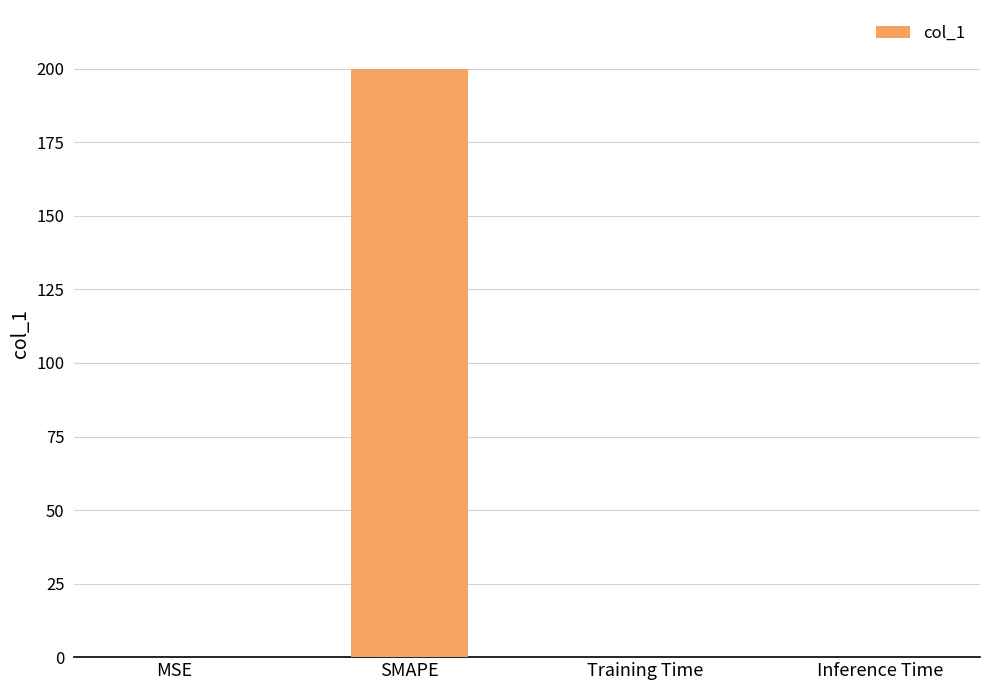

What is the average value?

50.0